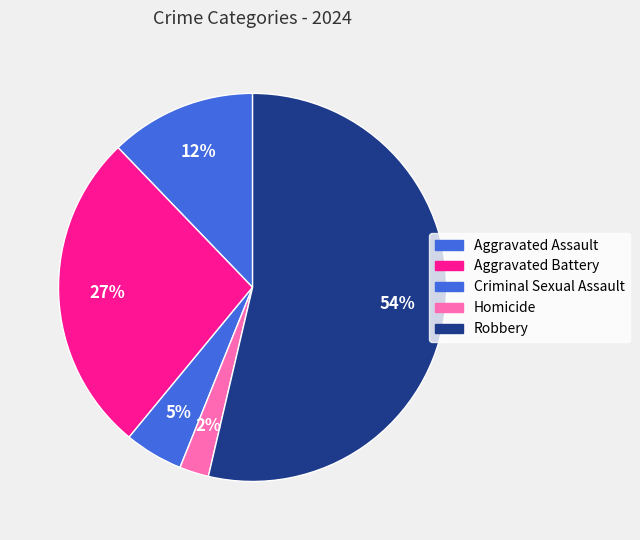

How many segments does this pie chart have?

5